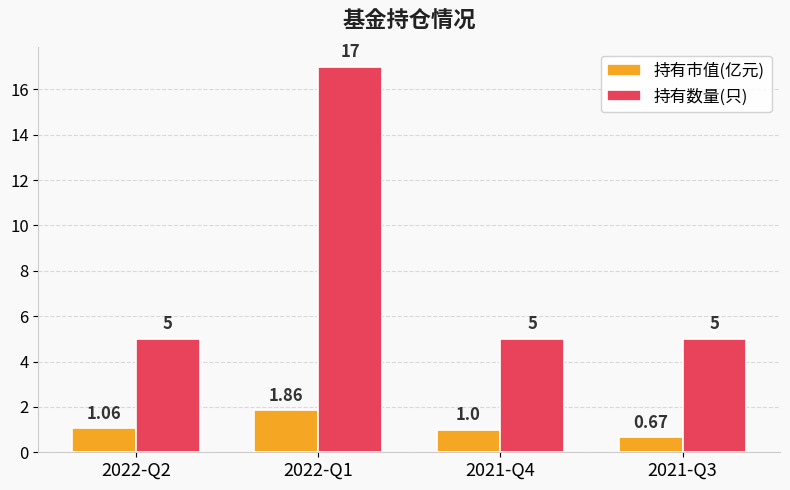

Are the bars horizontal?

No